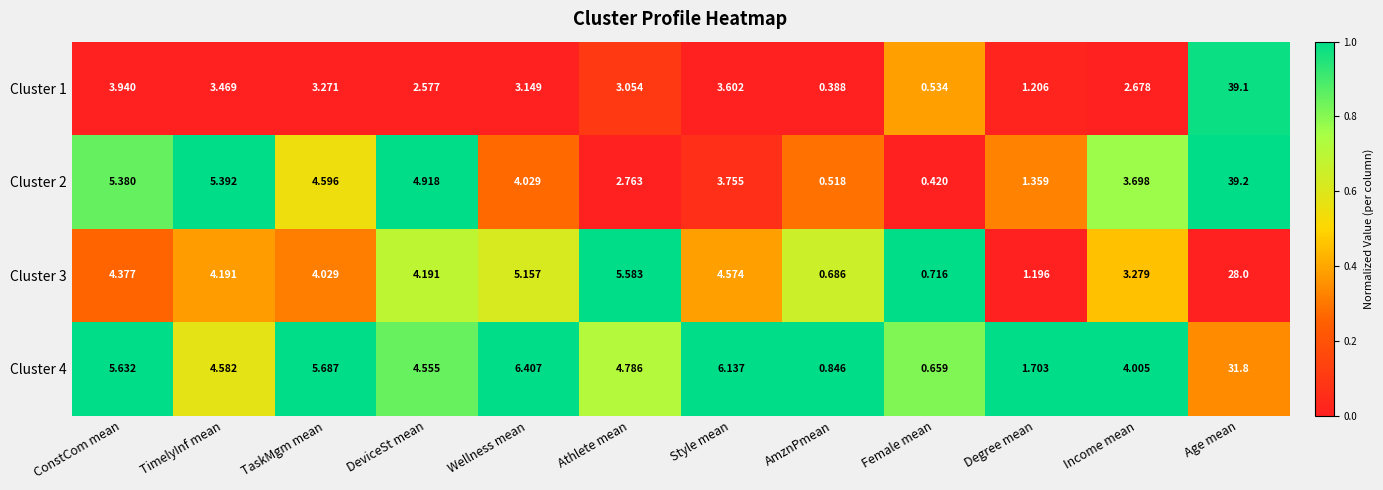

Rank the series by their maximum value, from lowest to highest.

Cluster 3, Cluster 4, Cluster 1, Cluster 2